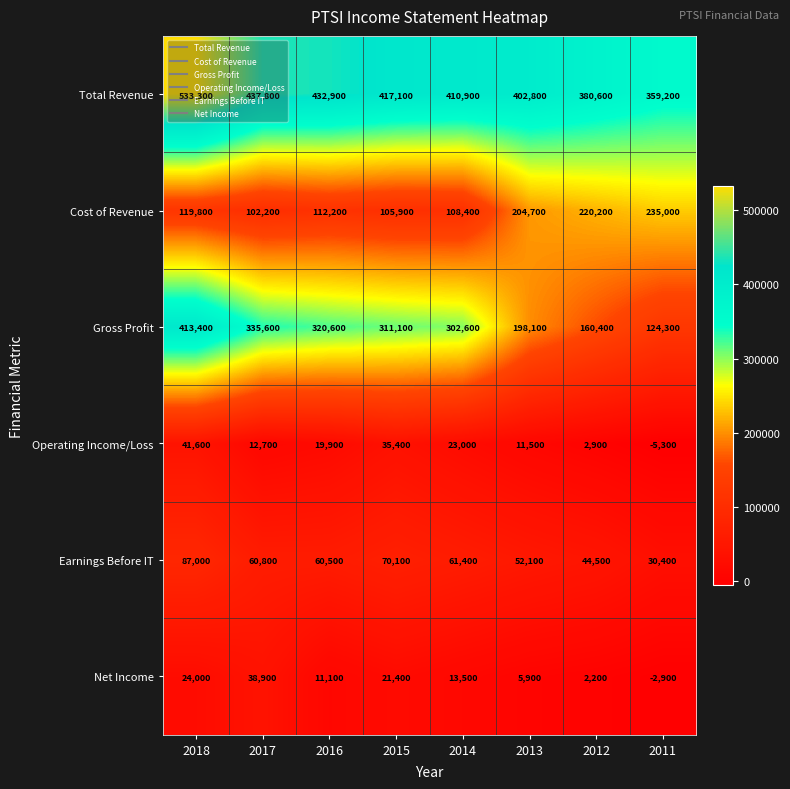

What is the sum of all Earnings Before IT values?

466800